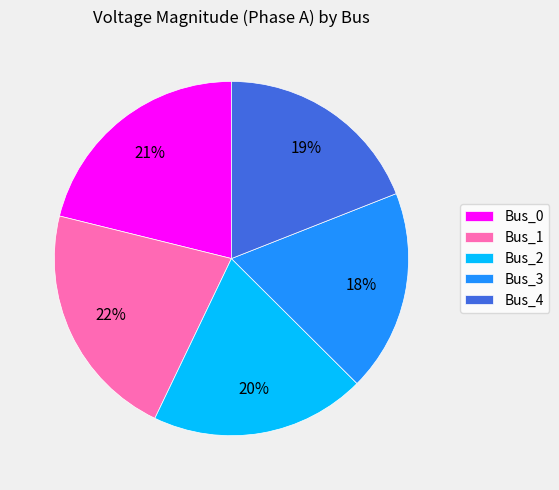

Is there any slice that represents more than half of the pie?

No